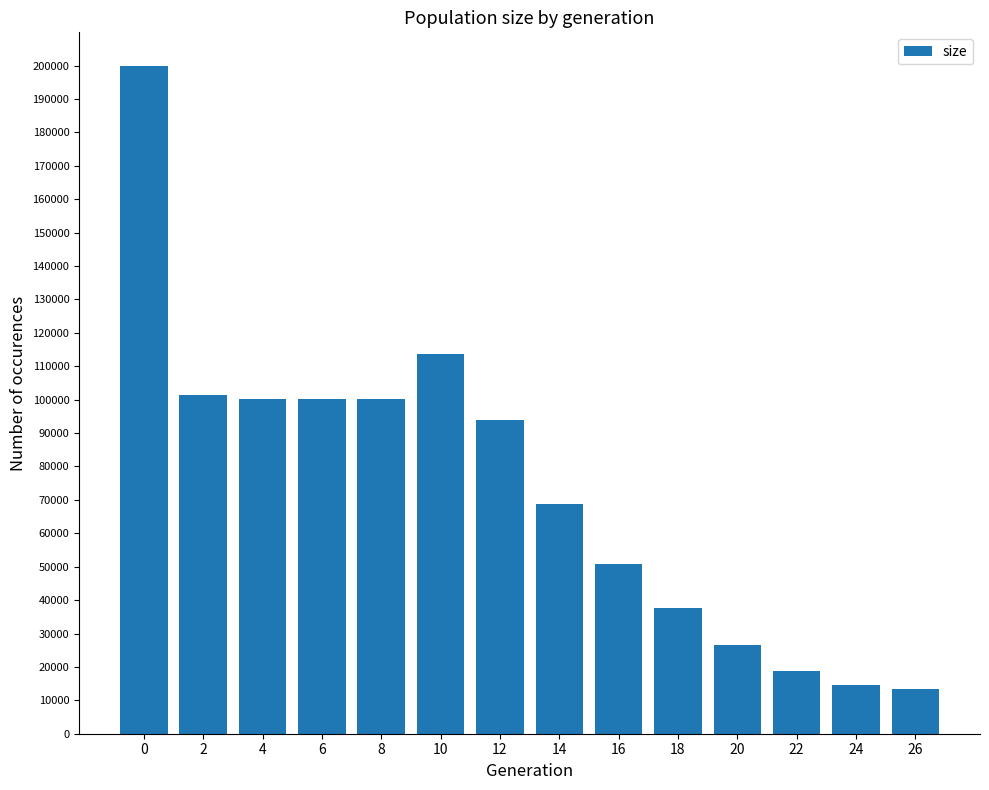

What is the smallest value displayed?

13500